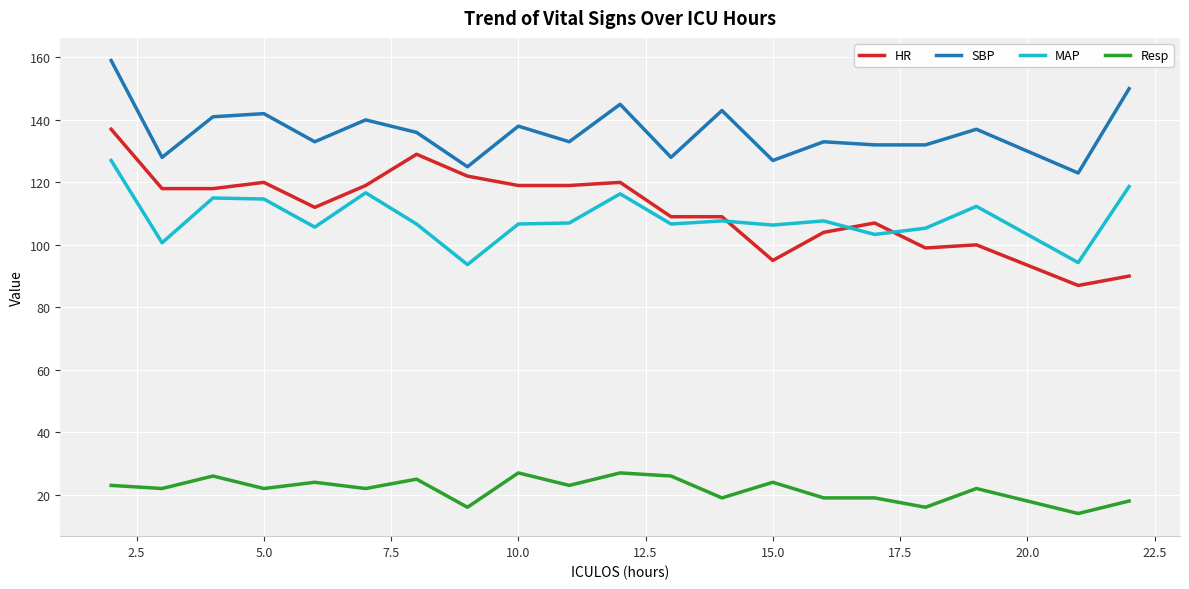

What is the greatest value displayed?

159.0